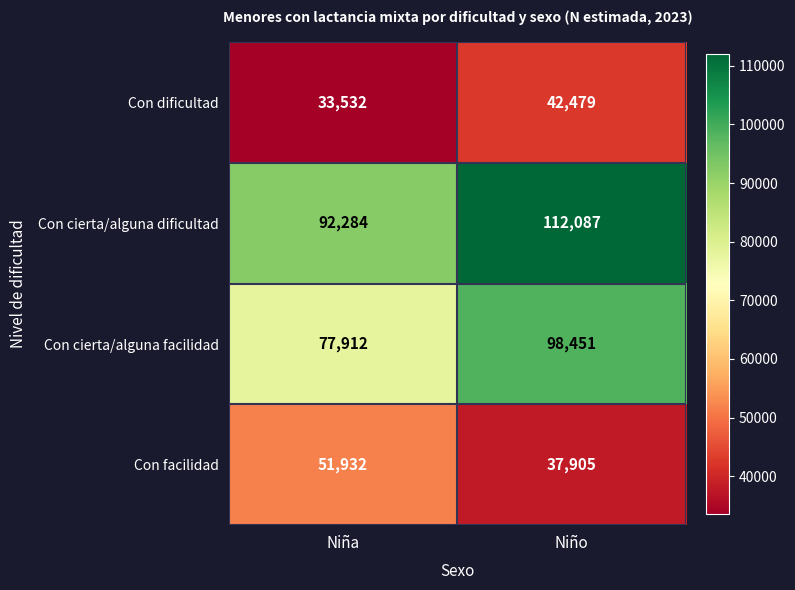

Reading right to left, list all the values displayed in this chart.

Con dificultad: Niño=42479	Niña=33532
Con cierta/alguna dificultad: Niño=112087	Niña=92284
Con cierta/alguna facilidad: Niño=98451	Niña=77912
Con facilidad: Niño=37905	Niña=51932